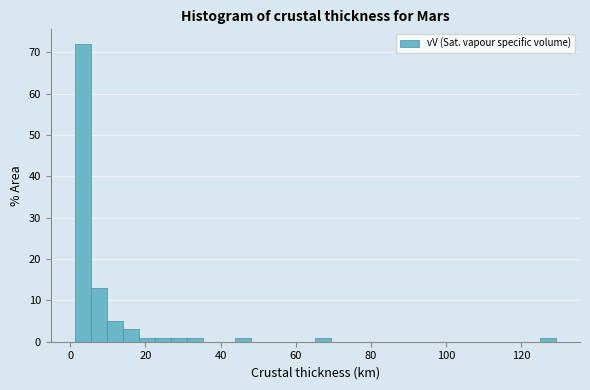

Around what value on the x-axis is the tallest bar? Give the approximate position of its centre, as read against the axis.

4